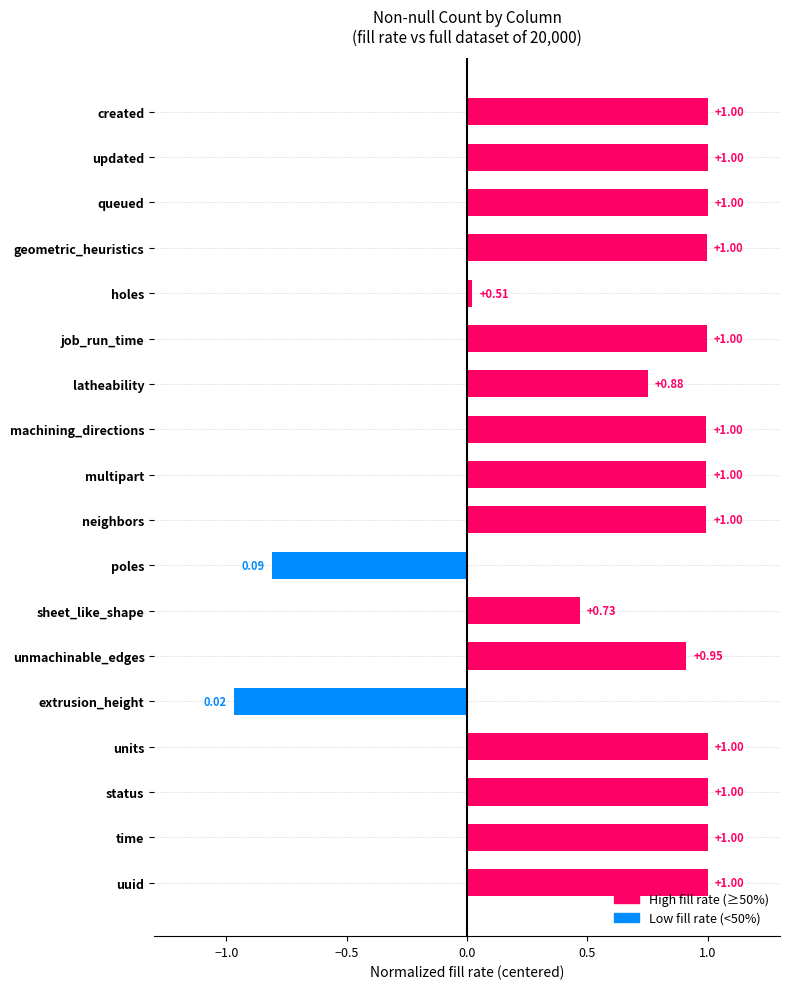

At which label is the value closest to 0?

holes